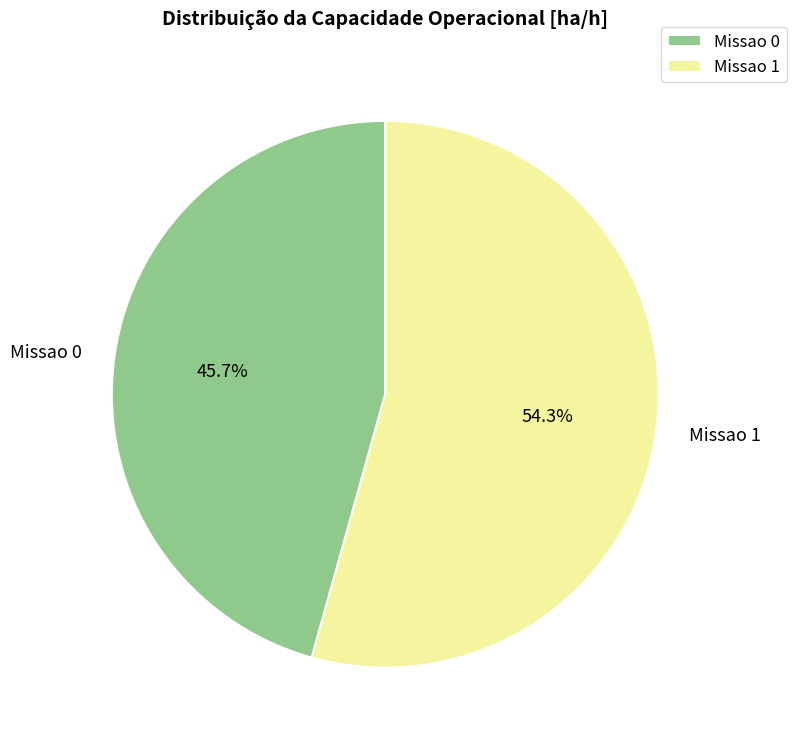

To the nearest percent, what is the average slice percentage?

50%